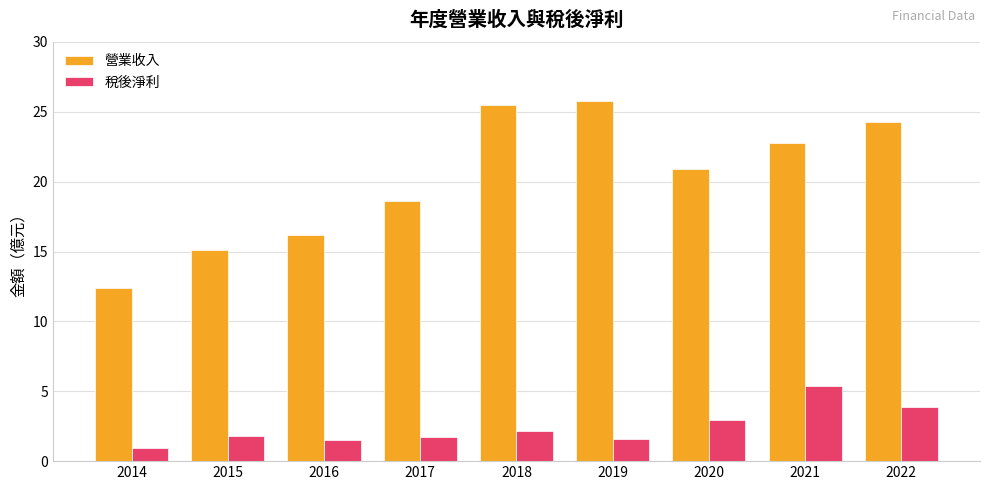

What is the average value of the 稅後淨利 series?

2.4